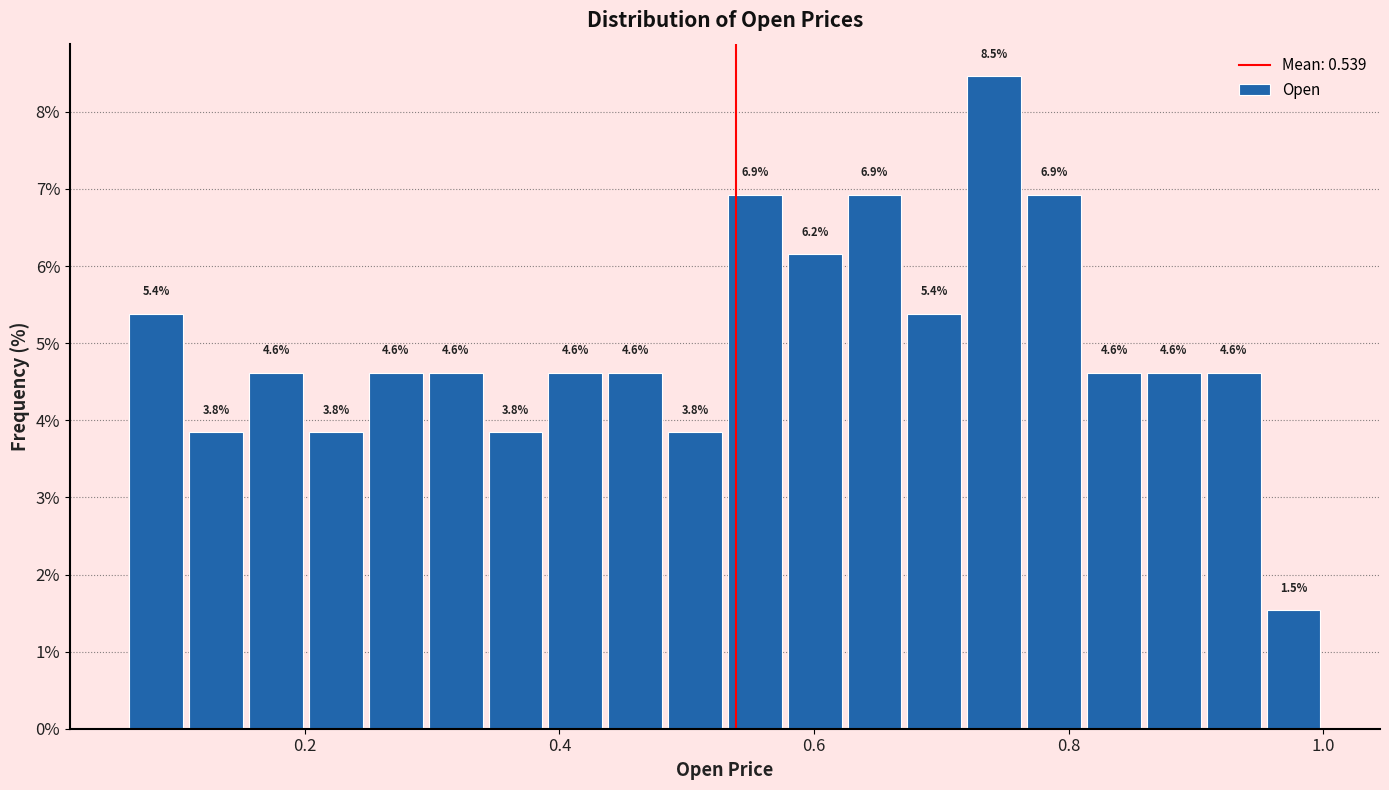

Around what value on the x-axis is the tallest bar? Give the approximate position of its centre, as read against the axis.

0.74